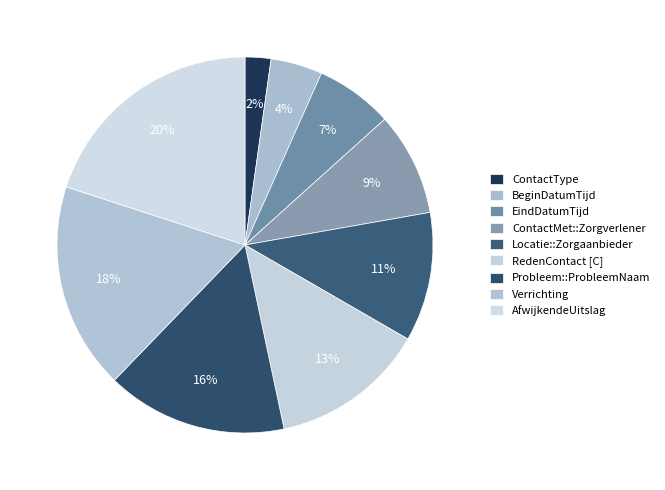

To the nearest percent, what portion does ContactType represent?

2%